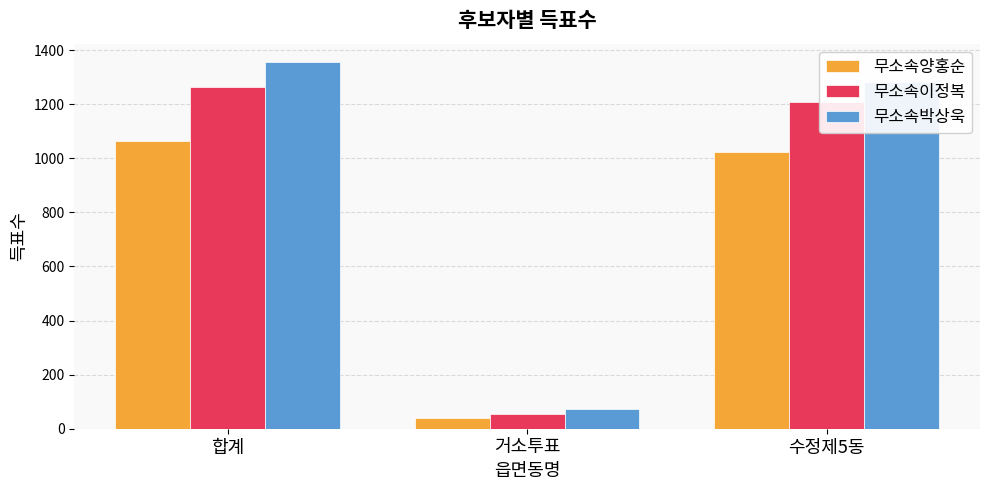

How many distinct data groups are displayed?

3